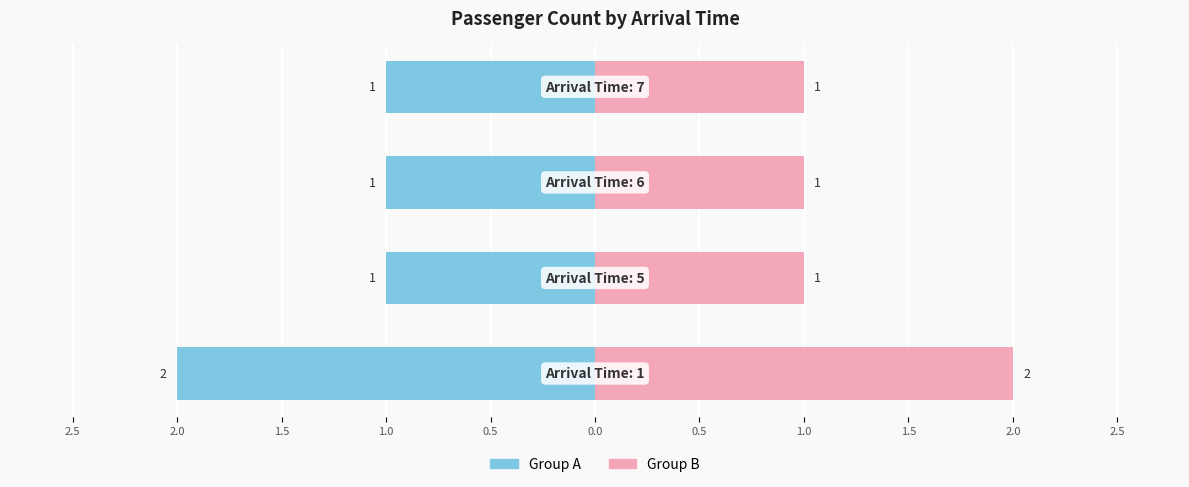

Reading left to right, list all the values displayed in this chart.

Arrival Group A: 2.5=-2	2.0=-1	1.5=-1	1.0=-1
Arrival Group B: 2.5=2	2.0=1	1.5=1	1.0=1